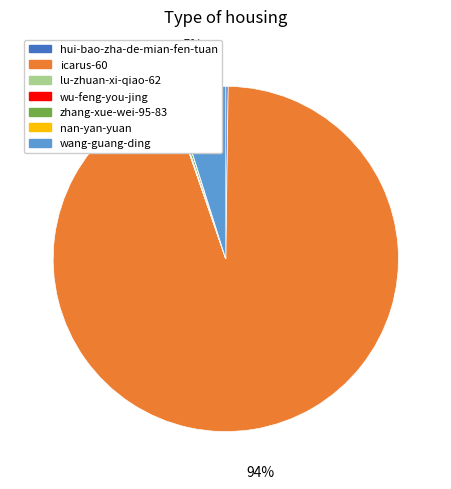

Is it true that icarus-60 is 94% of the pie?

True